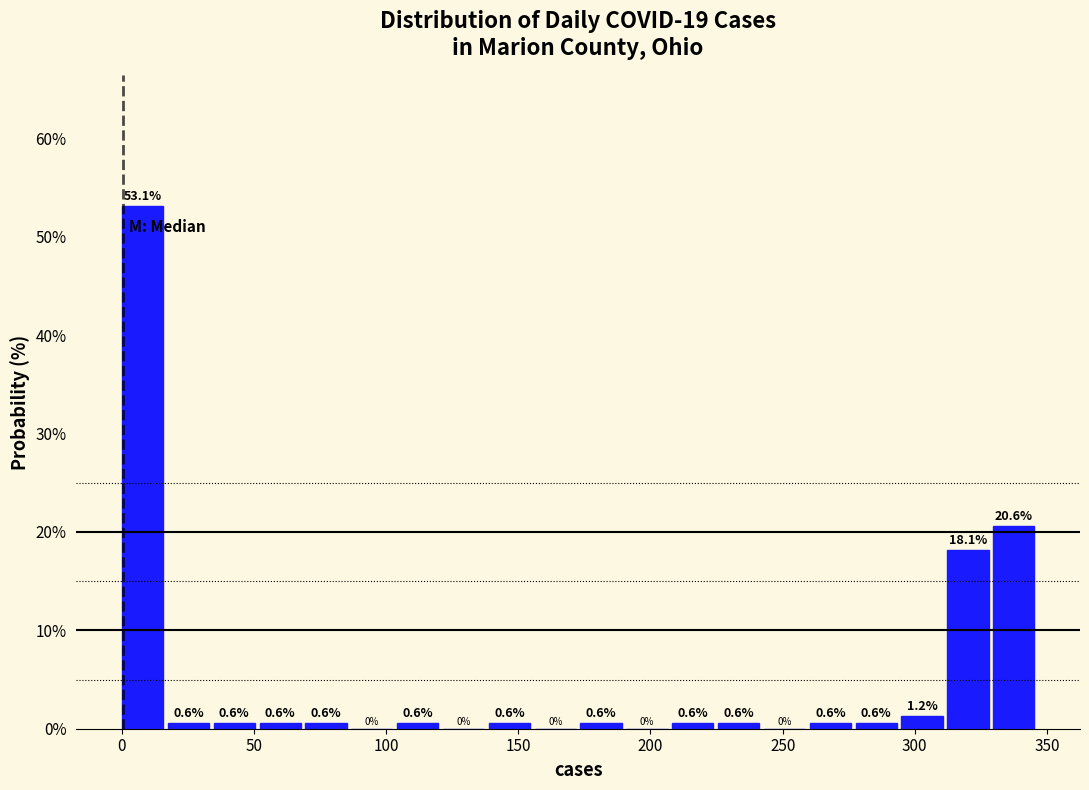

Around what value on the x-axis is the tallest bar? Give the approximate position of its centre, as read against the axis.

10